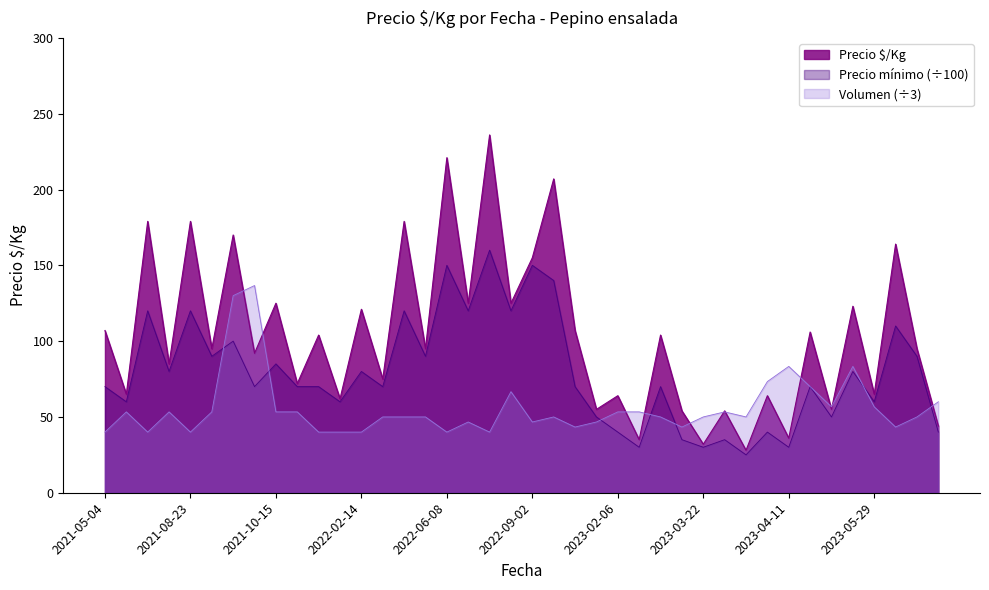

Which series has the widest spread of values?

Precio $/Kg